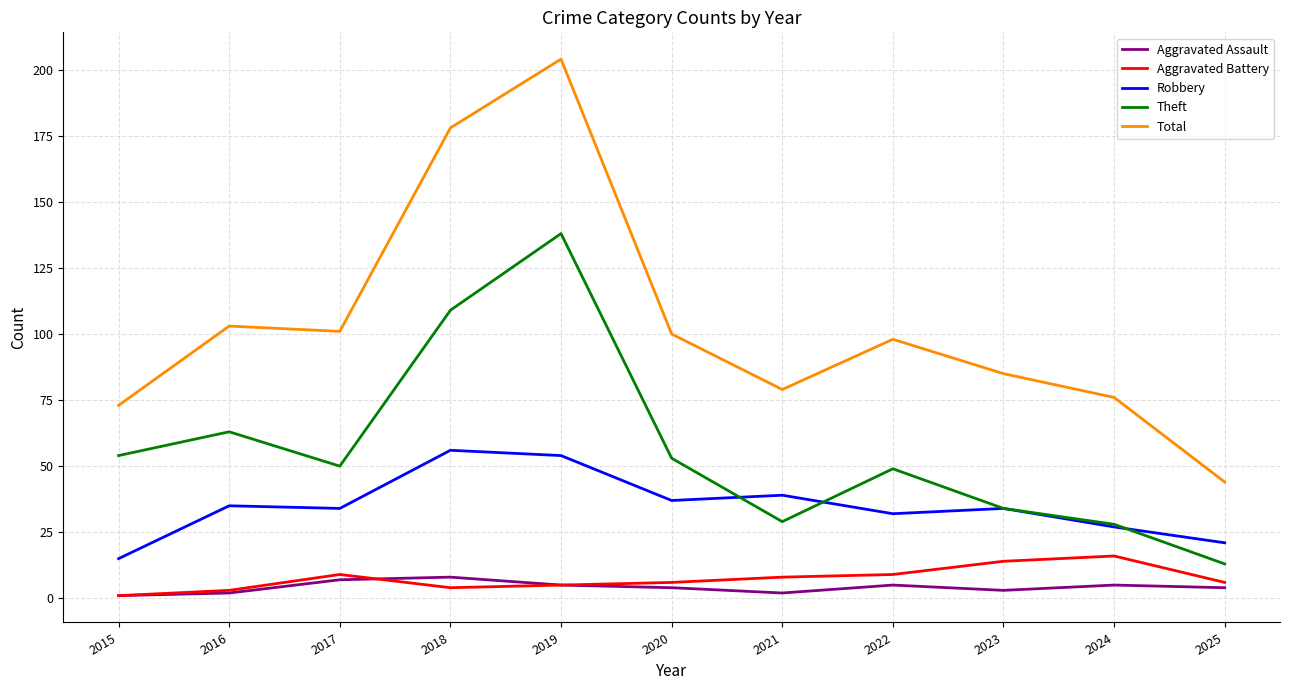

Is this an area chart (filled region under the line)?

No